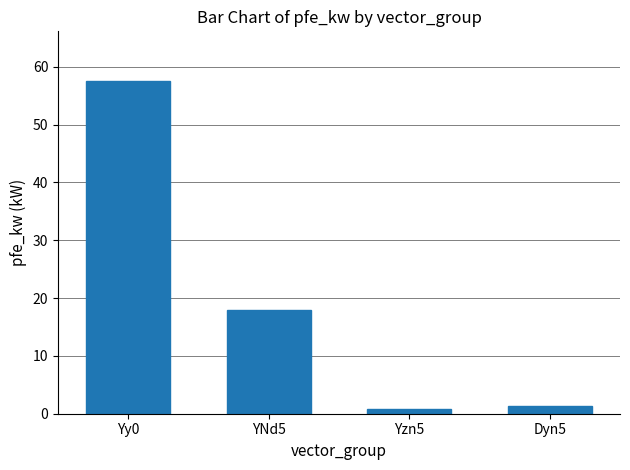

What is the smallest value displayed?

0.8